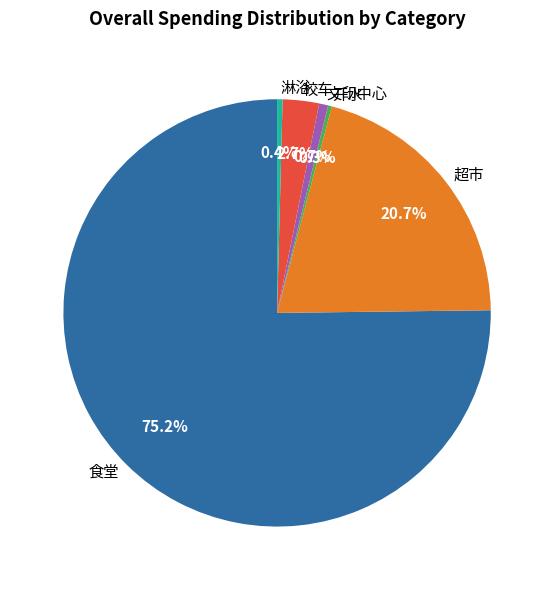

Does any single category account for the majority?

Yes